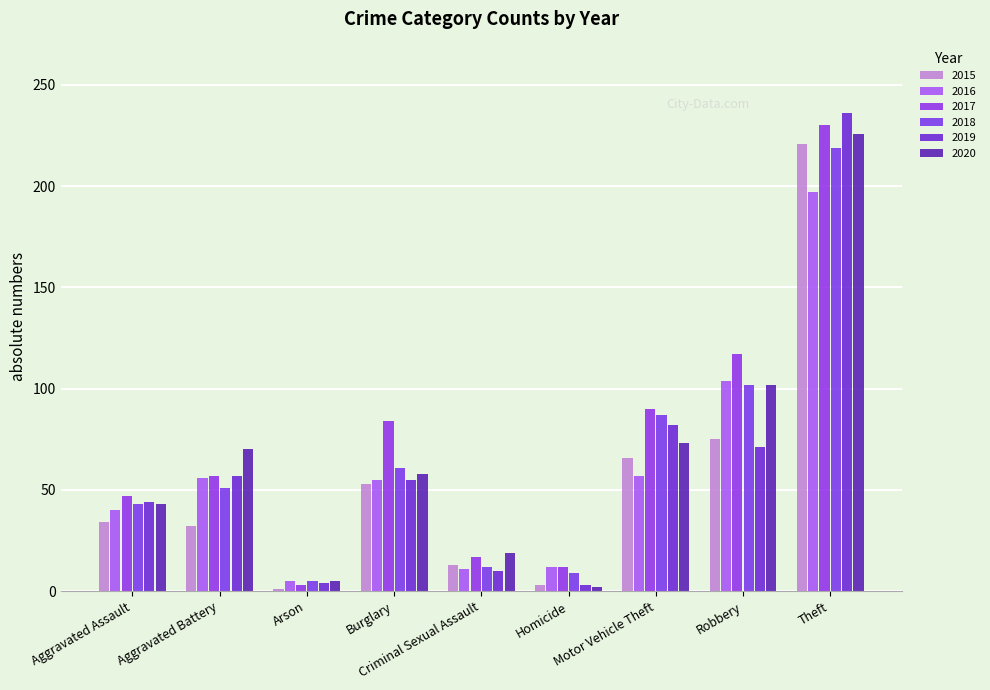

The value of 2015 at Aggravated Assault is 11. True or false?

False